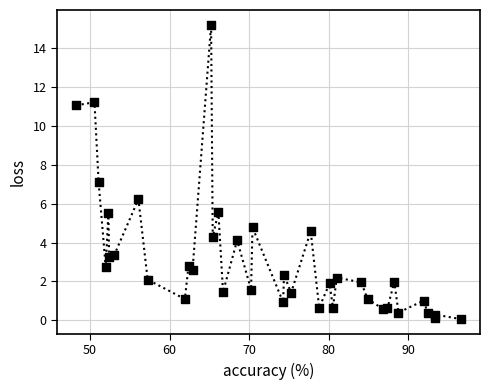

What is the range of X values (max minus min)?

48.4